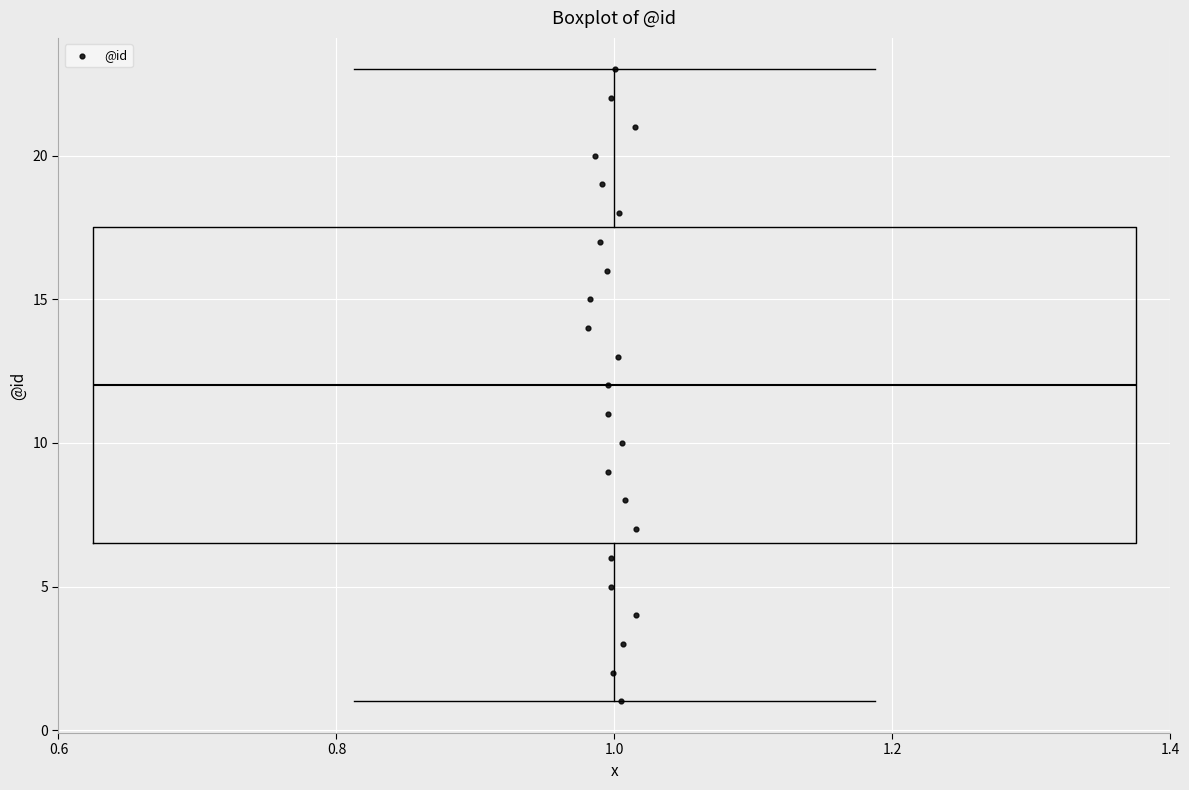

Where does the upper whisker of the box at x = 1.0 end on the y-axis? The values are not printed on the chart, so give them approximately, as read against the axis.

23.0